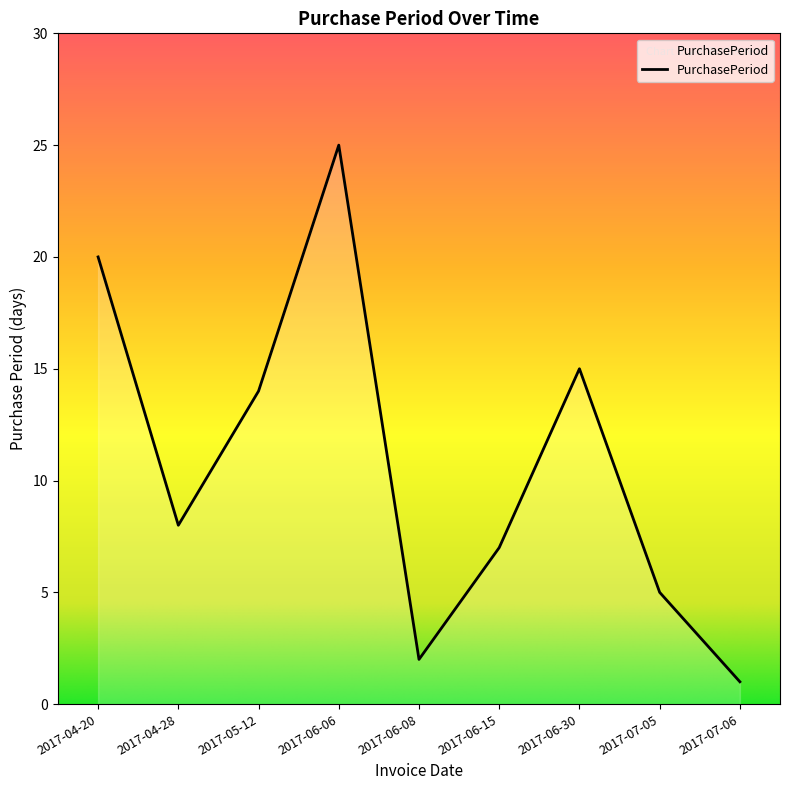

Reading left to right, list all the values displayed in this chart.

20	8	14	25	2	7	15	5	1